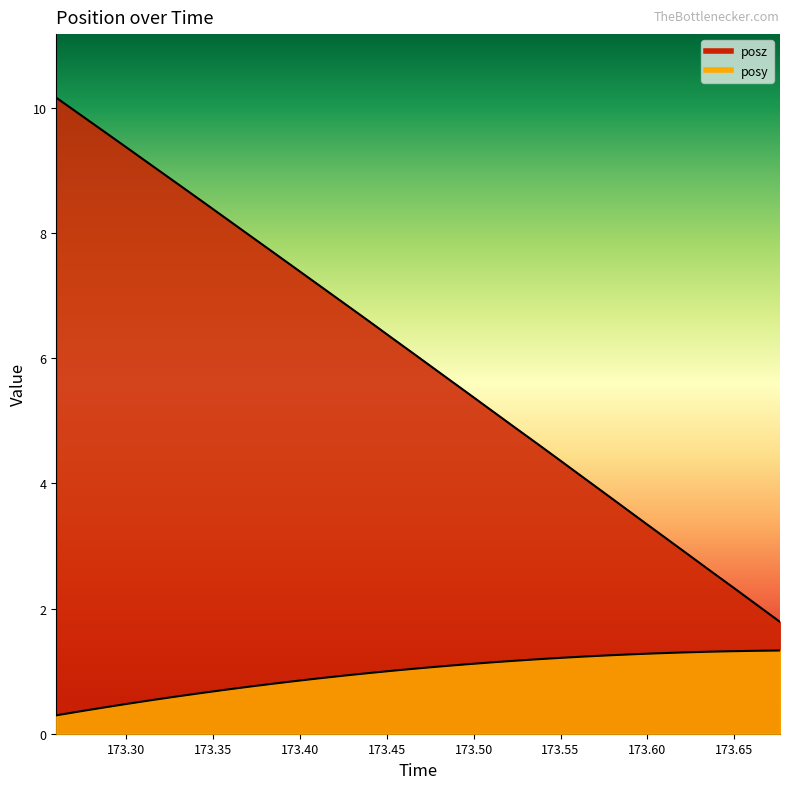

Where does the posy series first go above 1?

173.4532